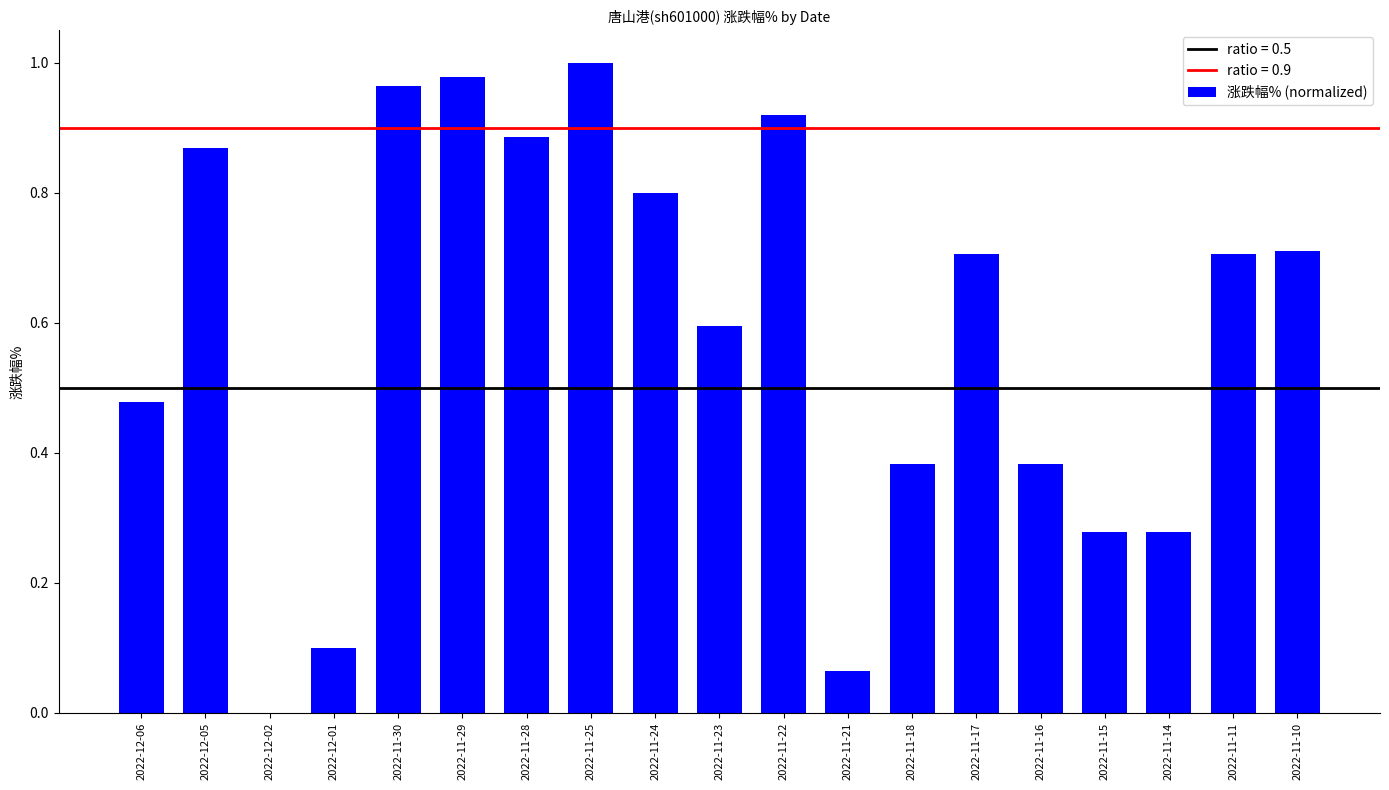

The chart shows a value of 1.0 at 2022-11-25. True or false?

True